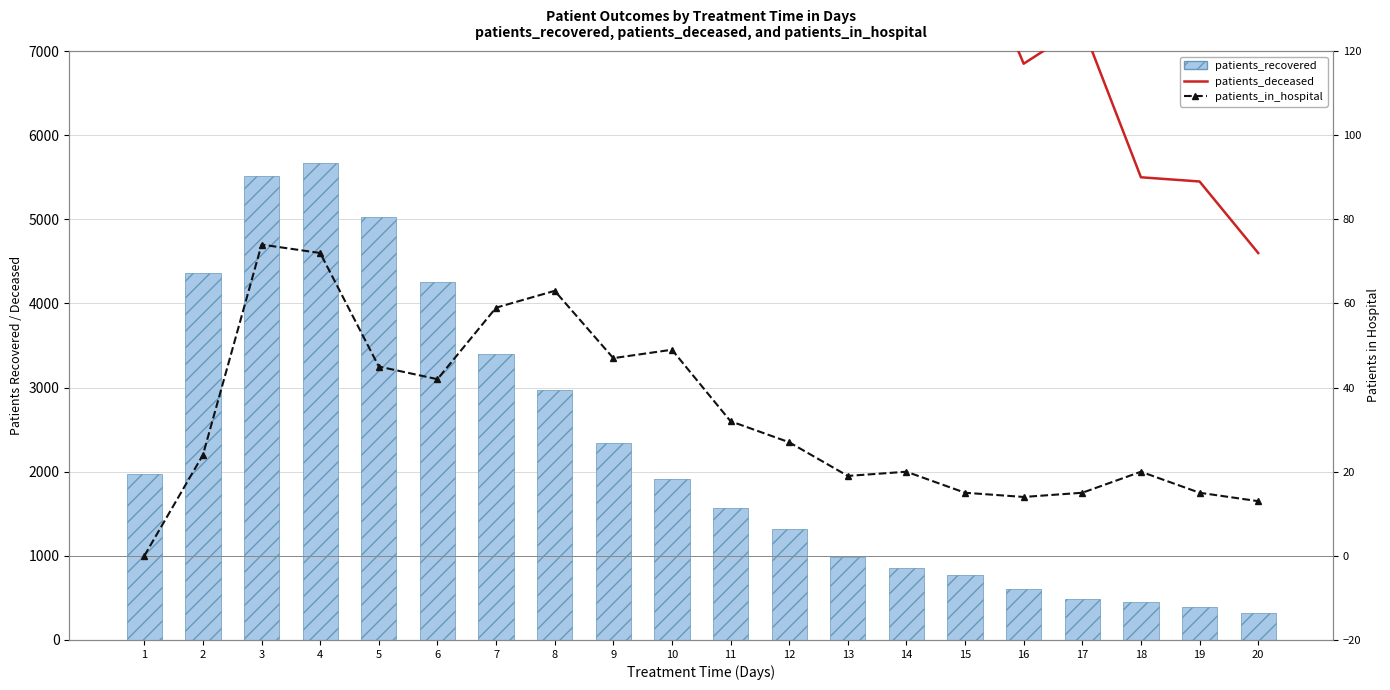

Rank the series by their maximum value, from highest to lowest.

patients_recovered, patients_deceased, patients_in_hospital